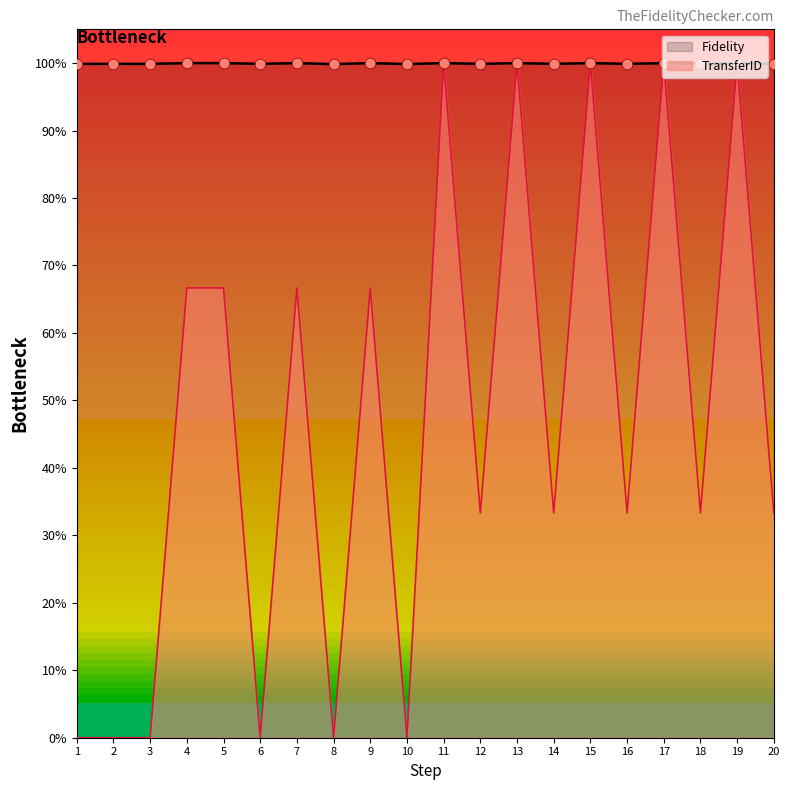

Which series has the widest spread of Y values?

TransferID